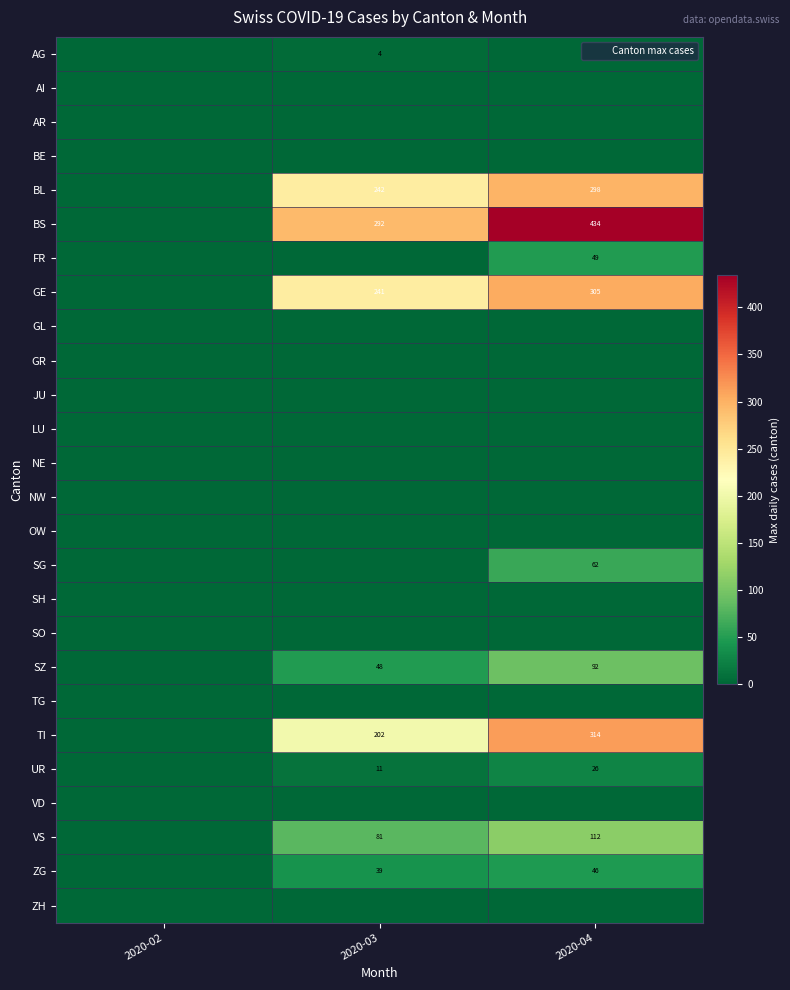

How many values in the GE series exceed 241?

1